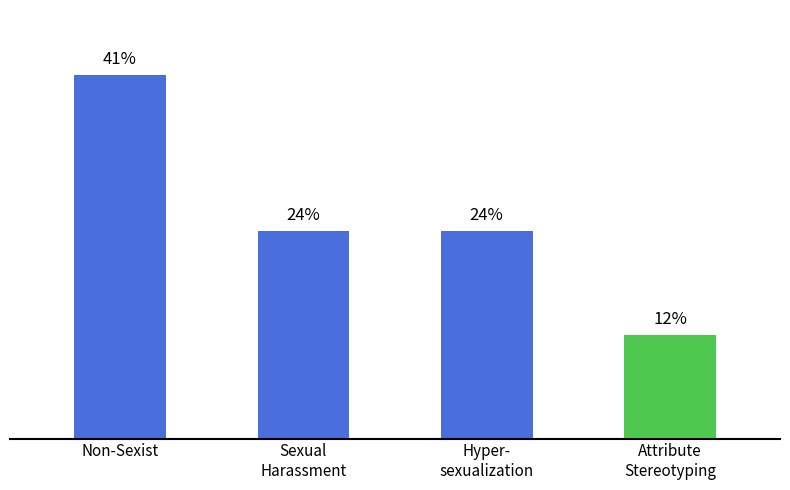

Does the chart contain any negative values?

No